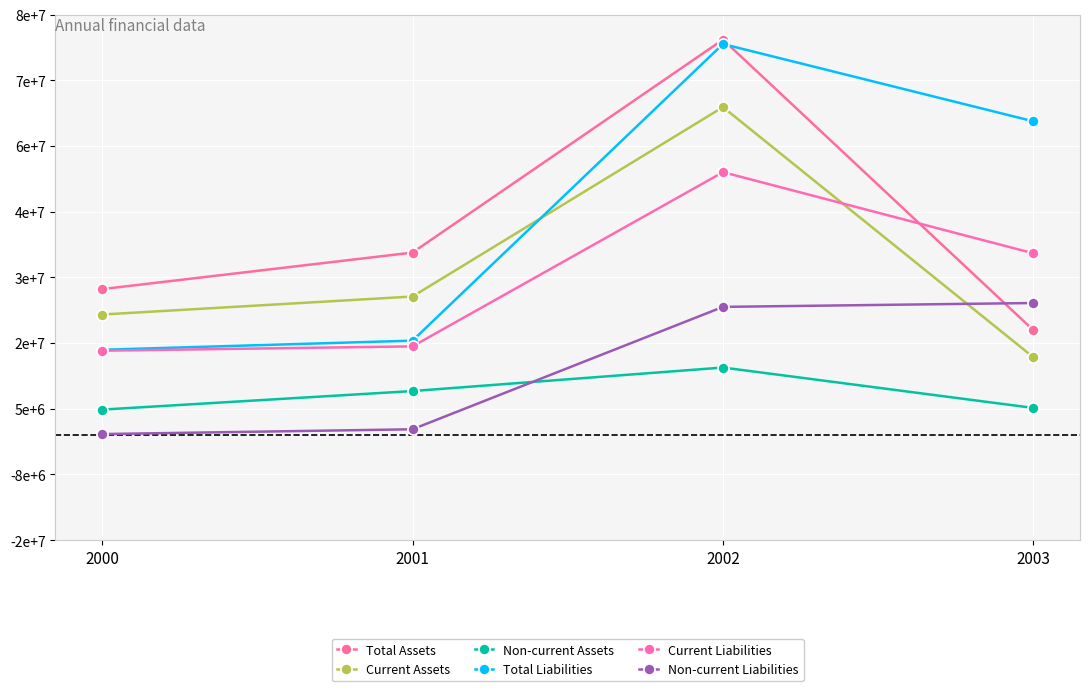

How many intersections are there between Total Assets and Non-current Liabilities?

1